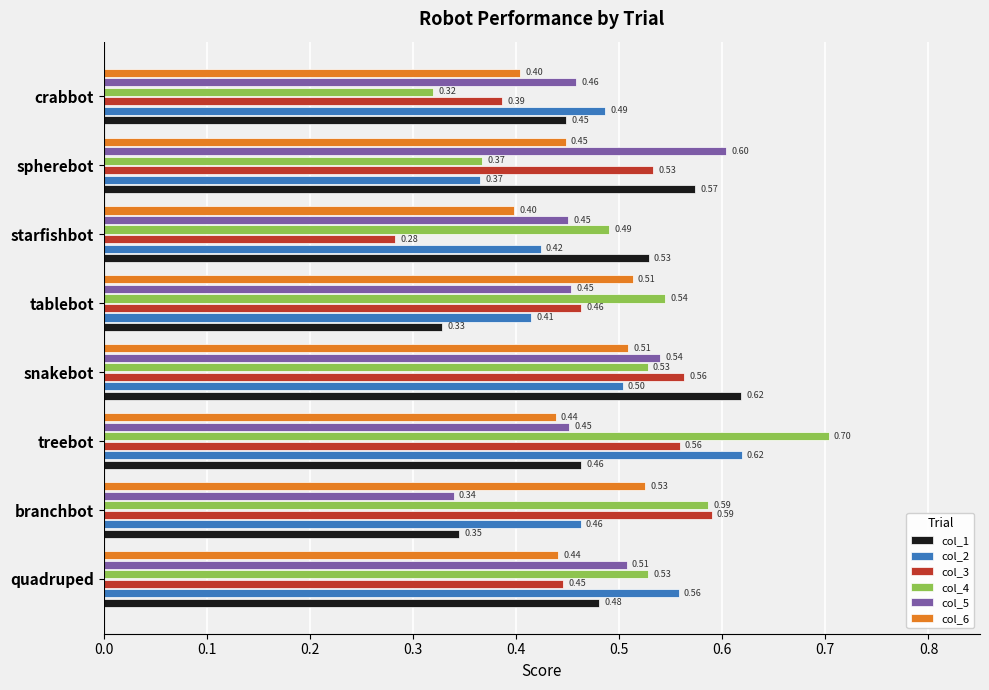

Which label corresponds to the smallest value in the chart?

starfishbot